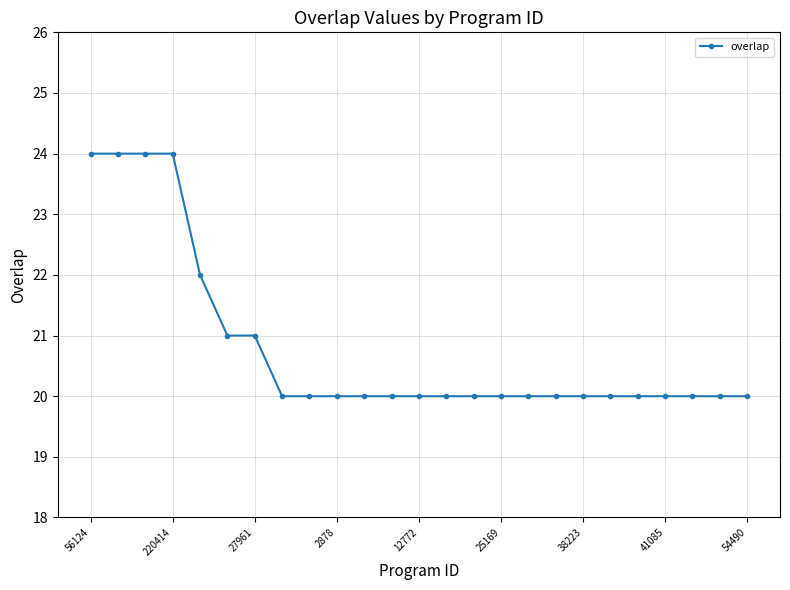

What is the difference between the maximum and second lowest values?

4